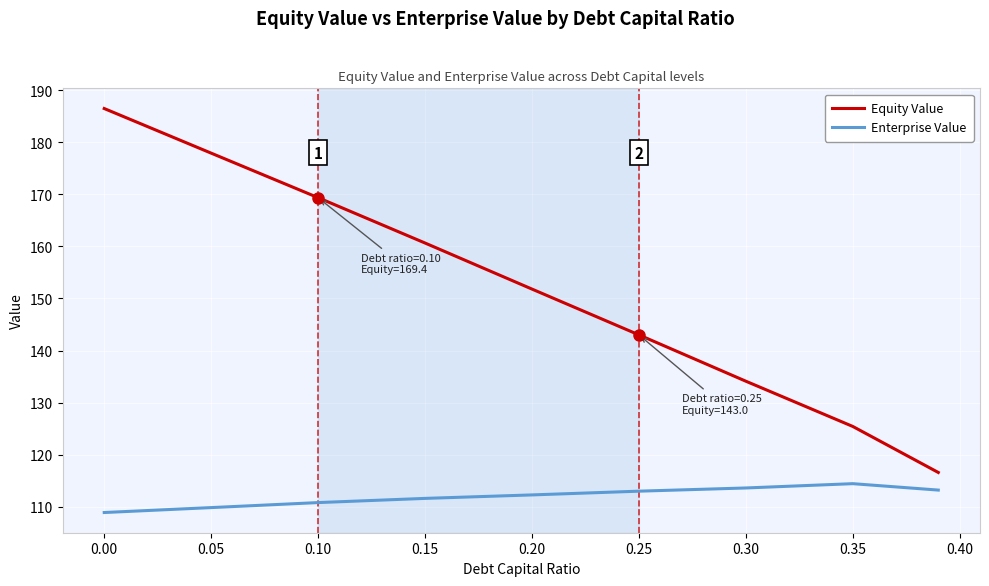

Which series has the largest range (max minus min)?

Equity Value